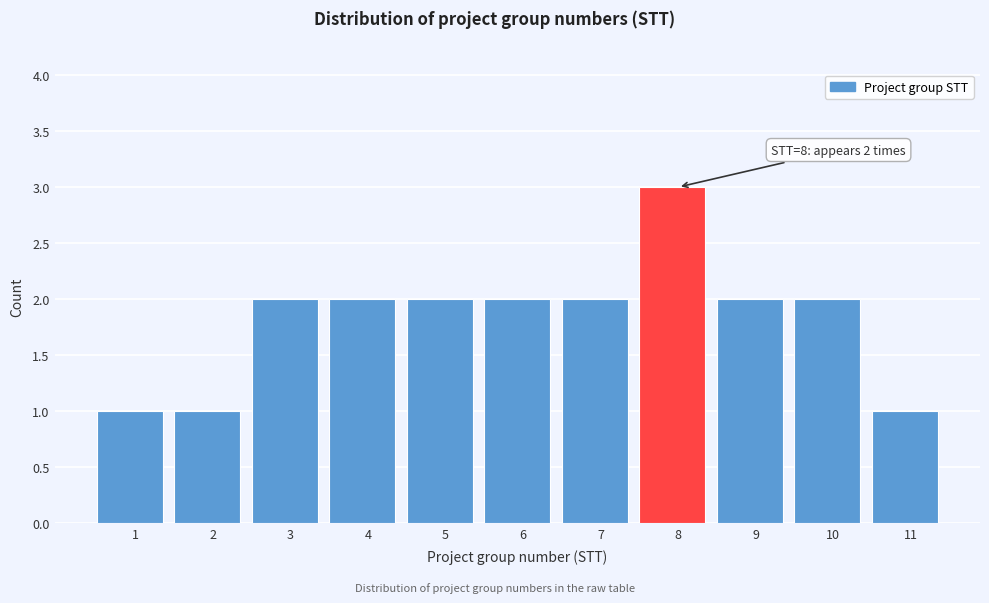

Reading left to right, list all the values displayed in this chart.

1	1	2	2	2	2	2	3	2	2	1